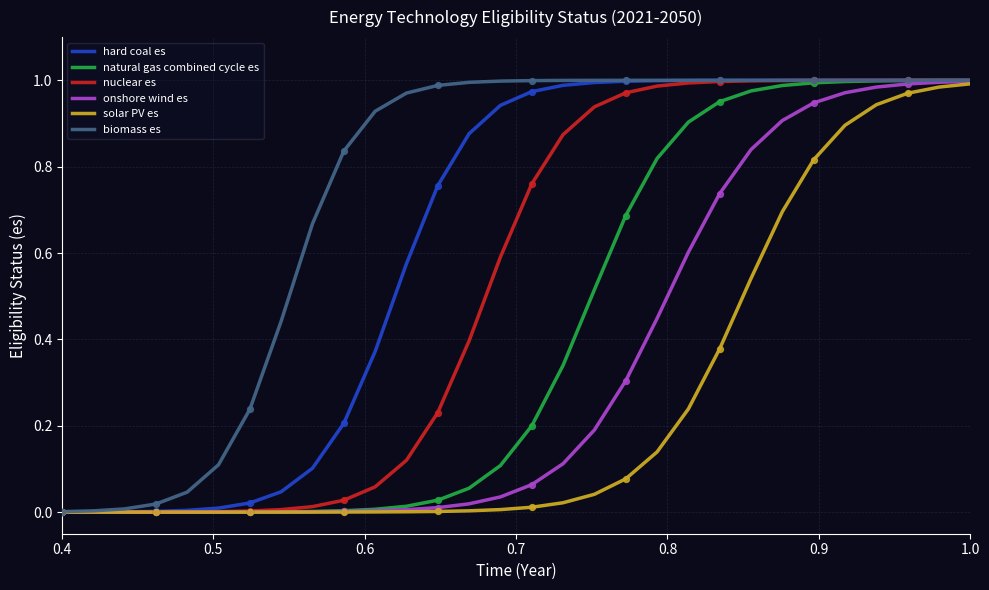

Which series has the largest total across all categories?

biomass es